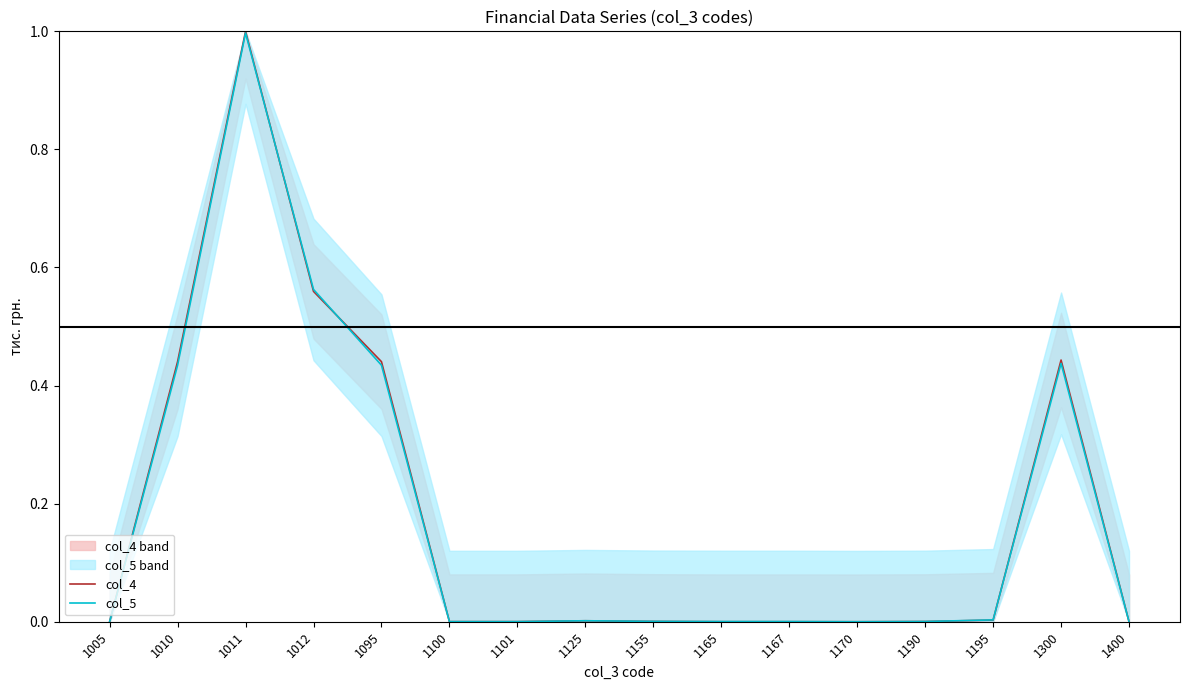

Which category has the highest value in the col_5 series?

1011